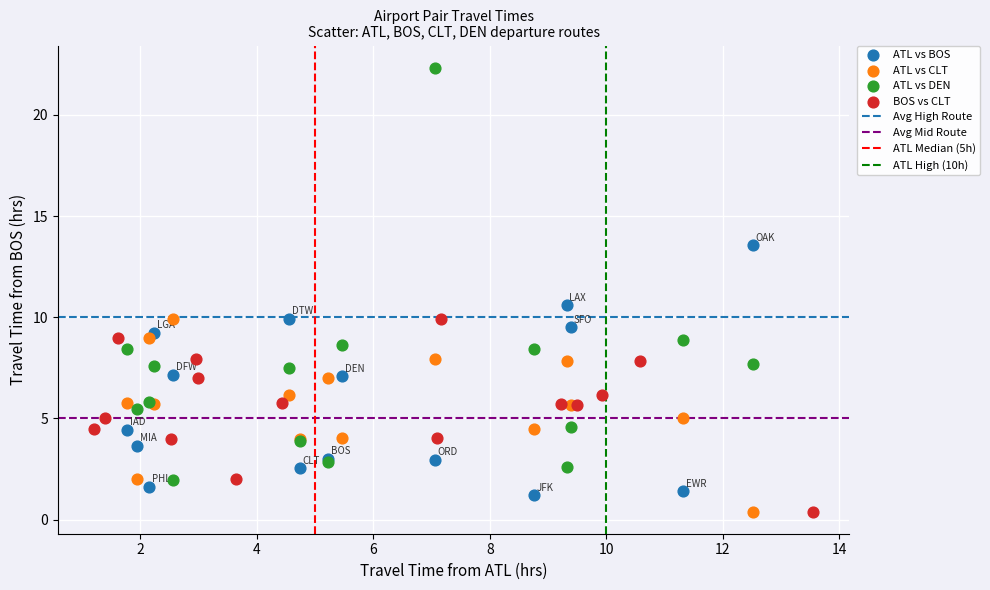

Which series has the widest spread of Y values?

ATL vs DEN